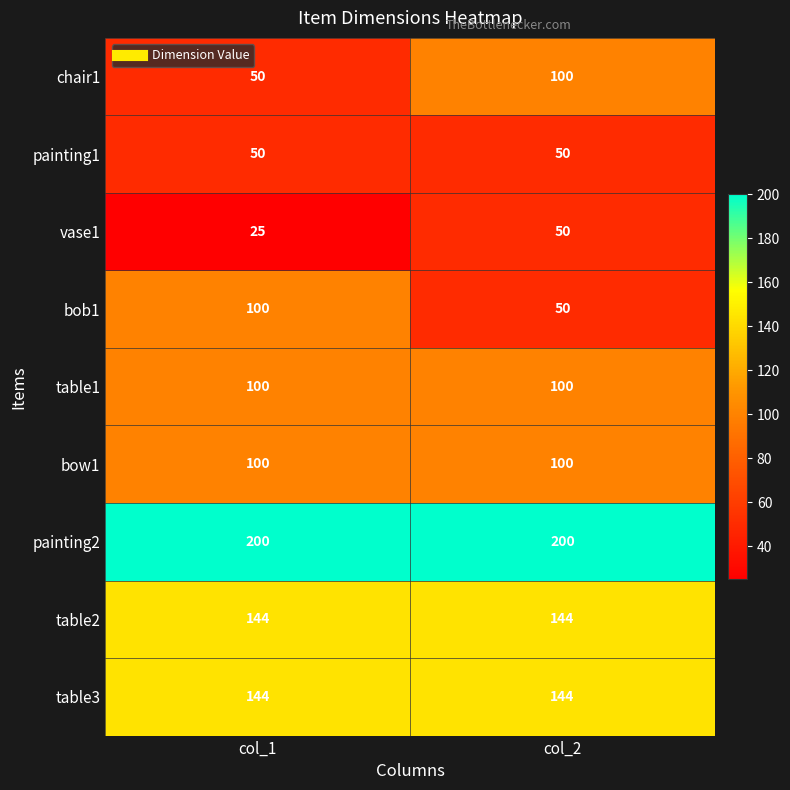

What is the approximate value of vase1 at col_1?

25